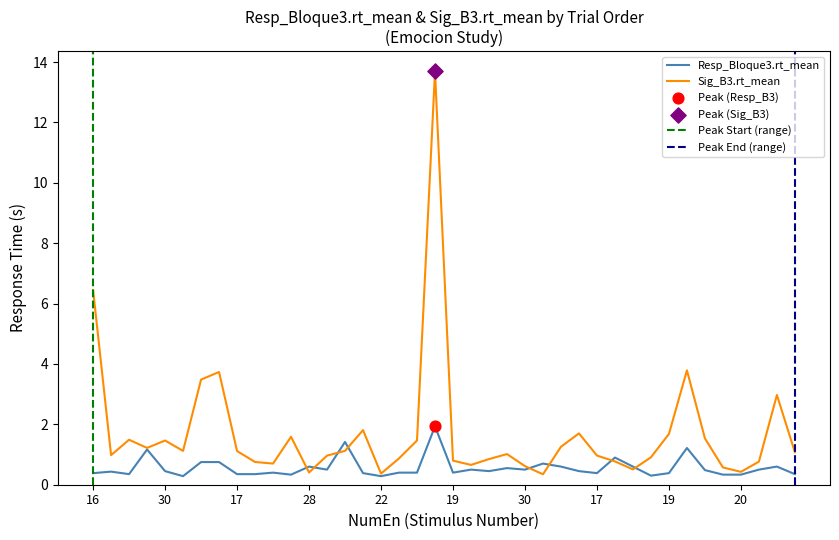

Is the value of Sig_B3.rt_mean at 19 greater than the value of Resp_Bloque3.rt_mean at 30?

Yes